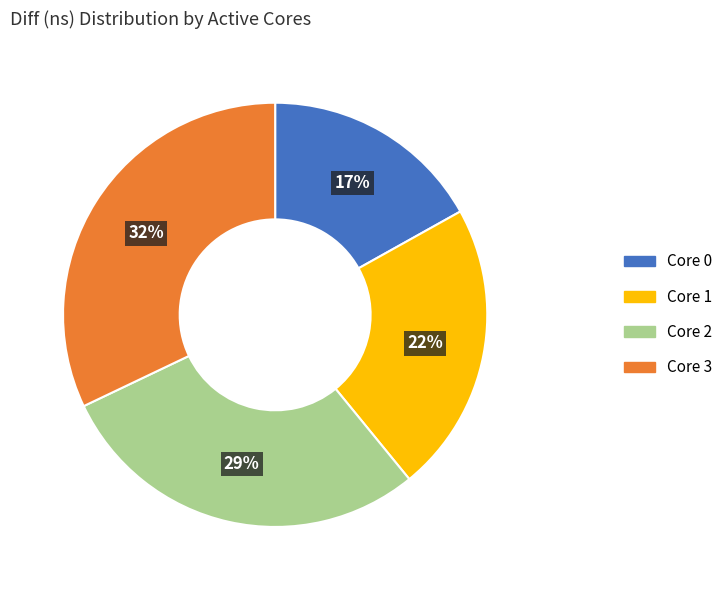

To the nearest percent, what is the average slice percentage?

25%